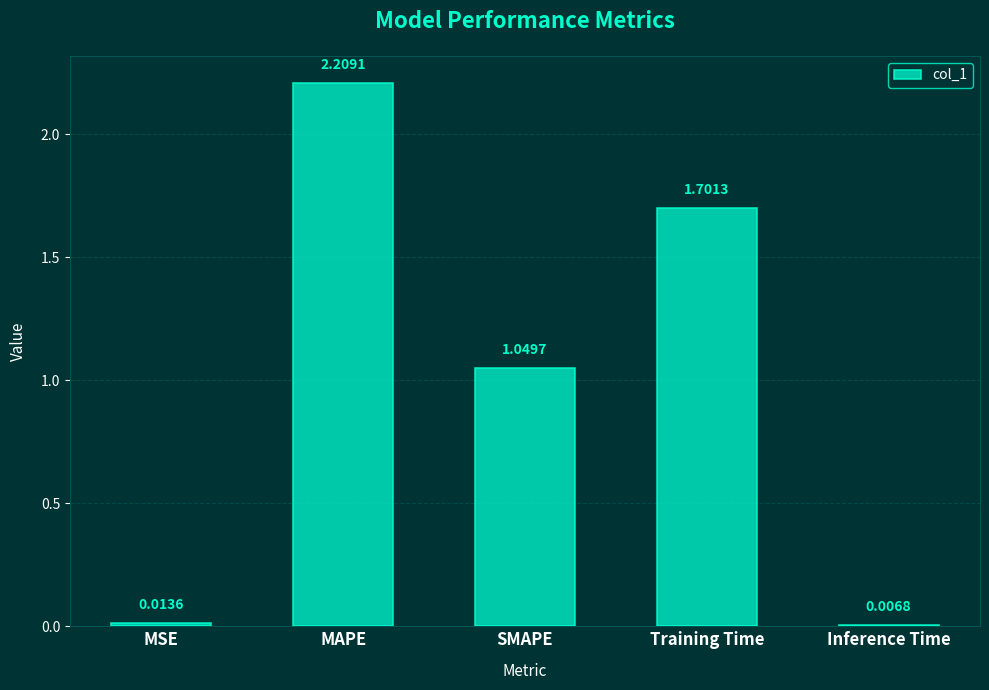

What is the sum of the values at SMAPE and Training Time?

2.8